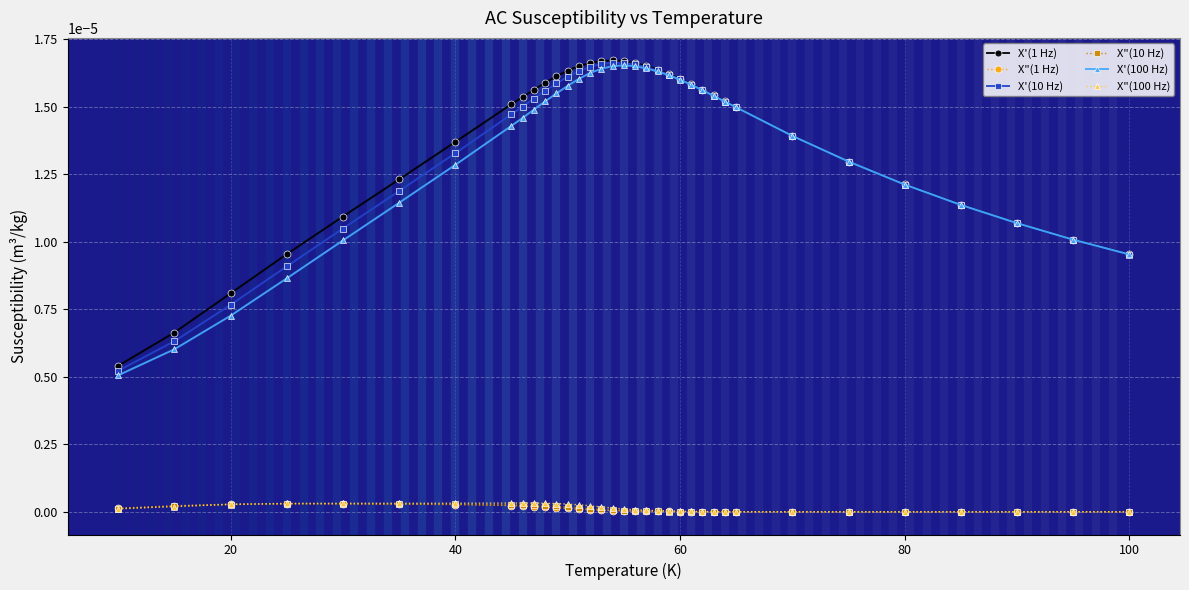

True or false: X"(10 Hz) and X'(1 Hz) intersect in this chart.

False